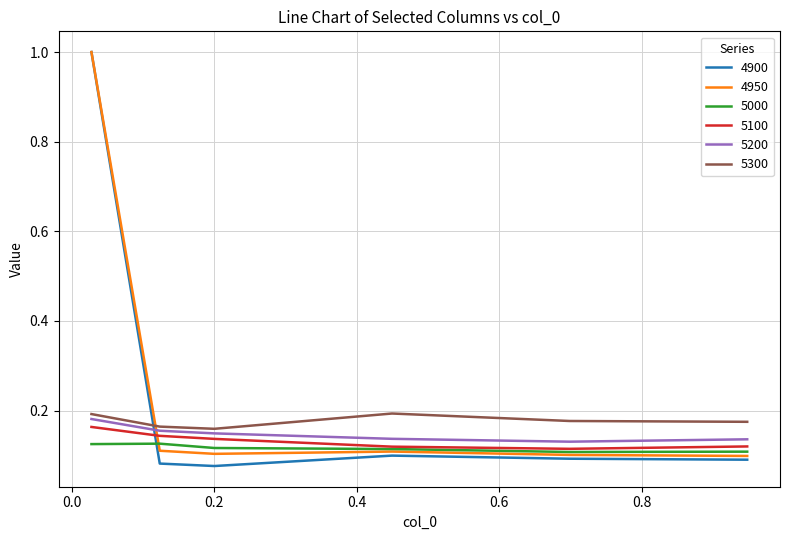

True or false: 4900 has more than 1 points higher than both neighbors.

False